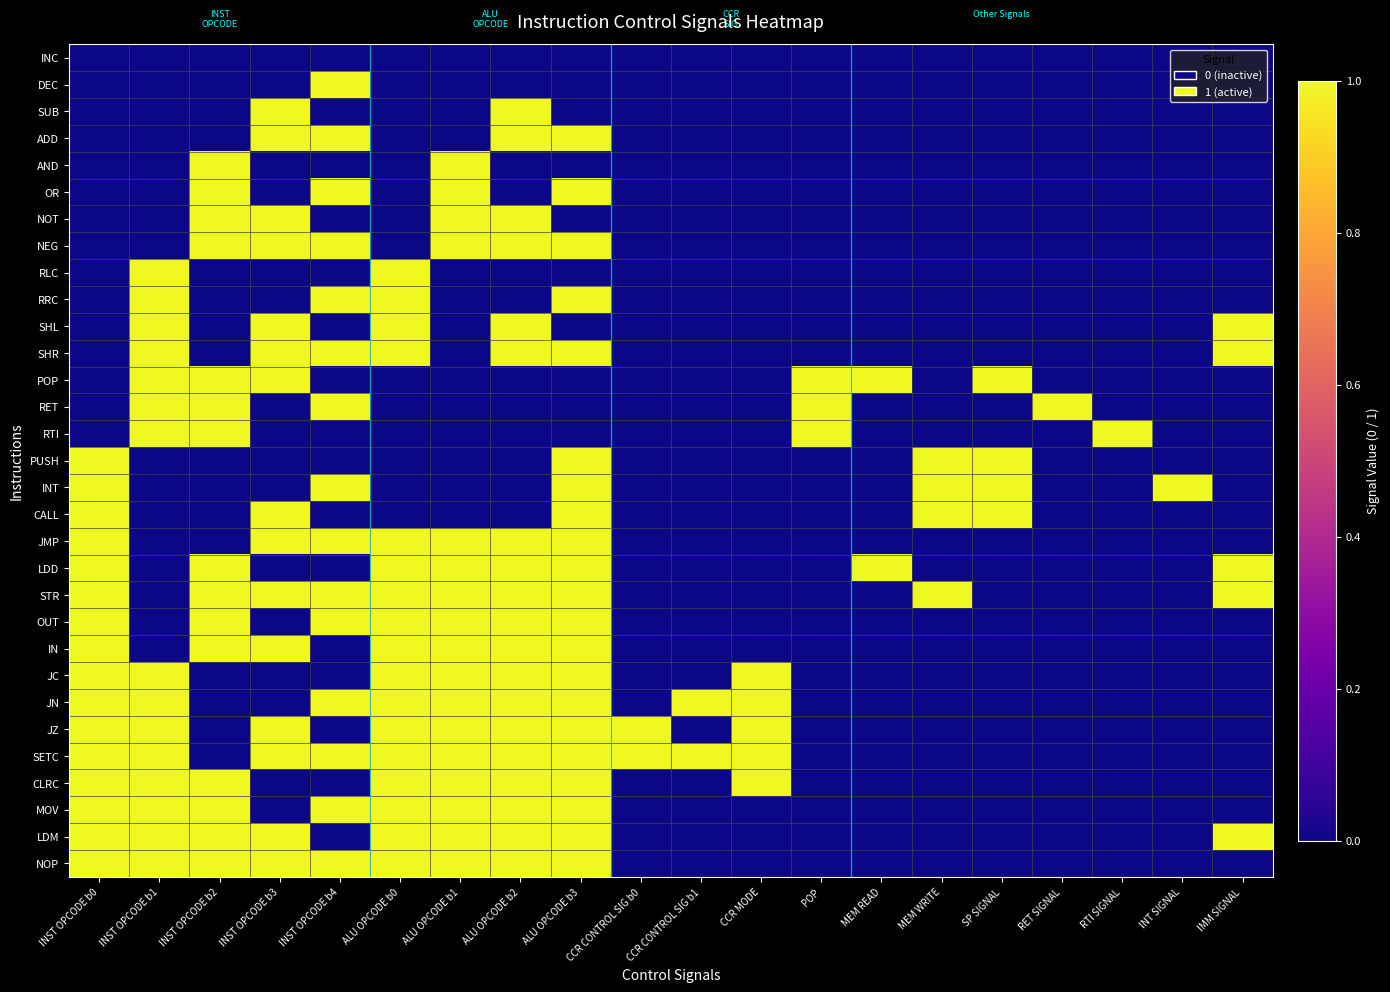

What is the spread (max minus min) of values at ALU OPCODE b0?

1